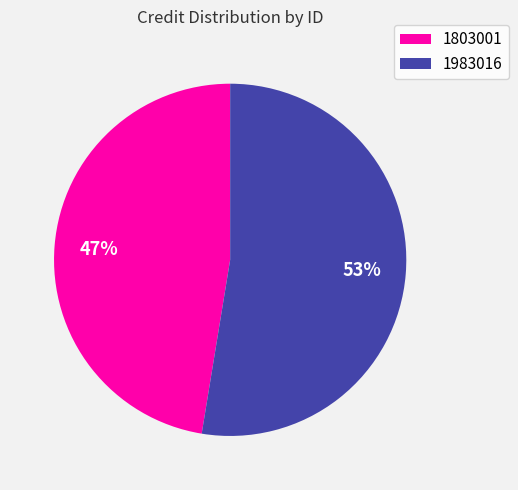

Approximately how many times larger is the value at 1983016 compared to 1803001?

1.1